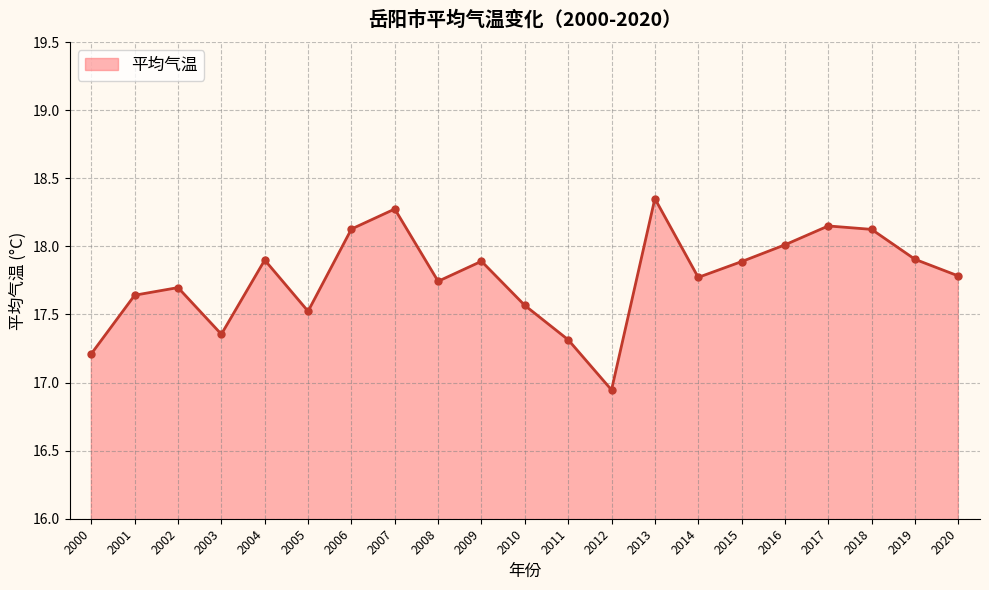

How many lines are shown in the chart?

1